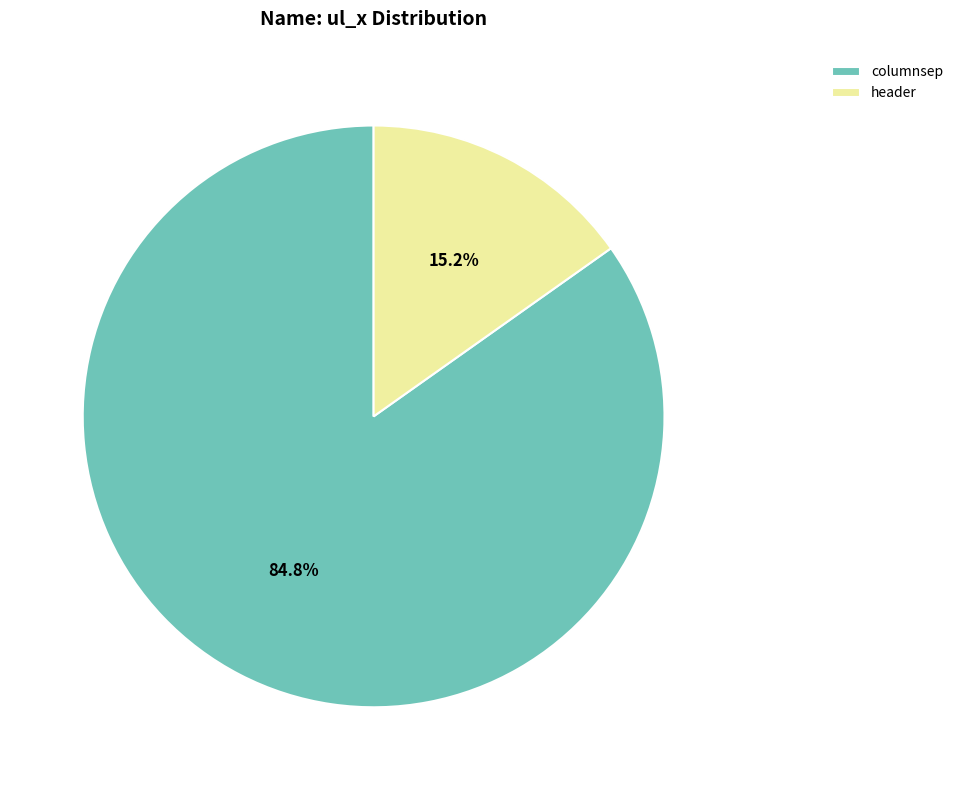

To the nearest percent, what is the combined percentage of header and columnsep?

100%